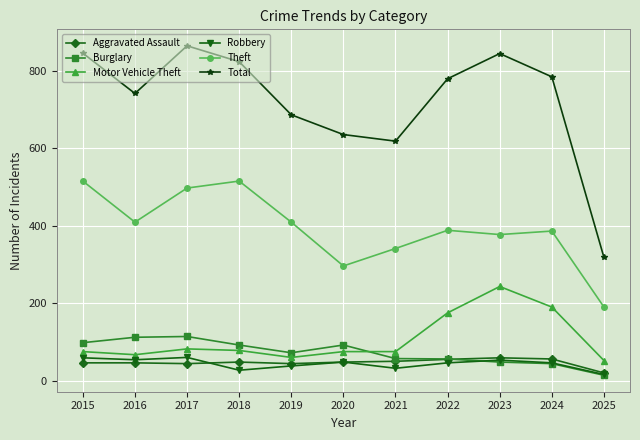

The Motor Vehicle Theft series shows 145 at 2017. True or false?

False